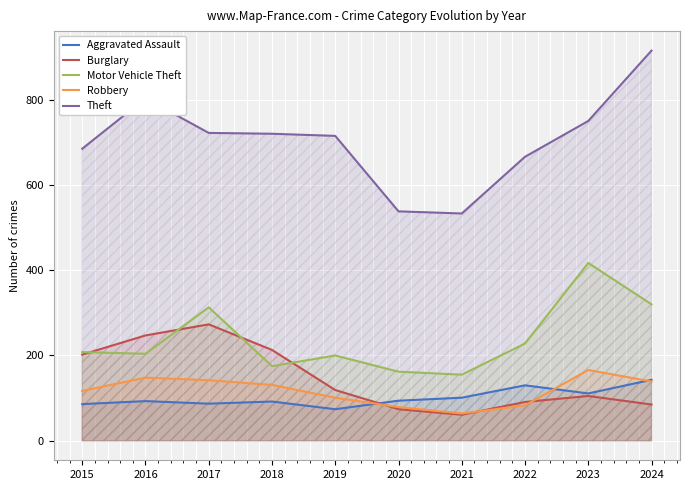

True or false: Aggravated Assault and Theft intersect in this chart.

False